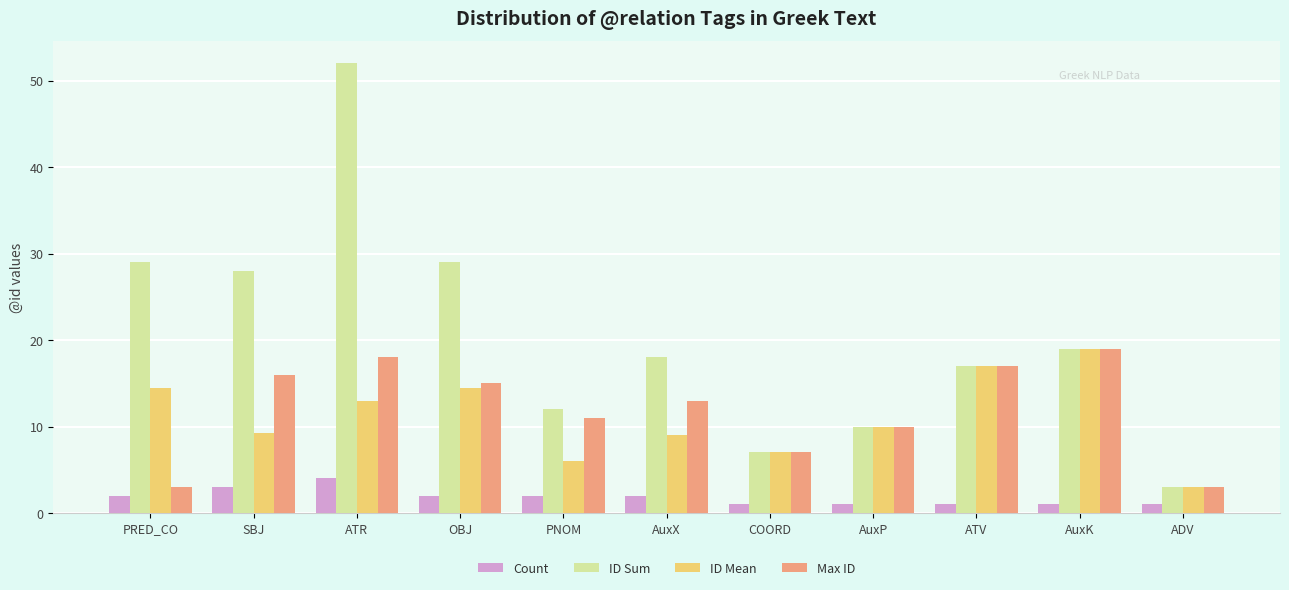

What is the total value across all series at PNOM?

31.0